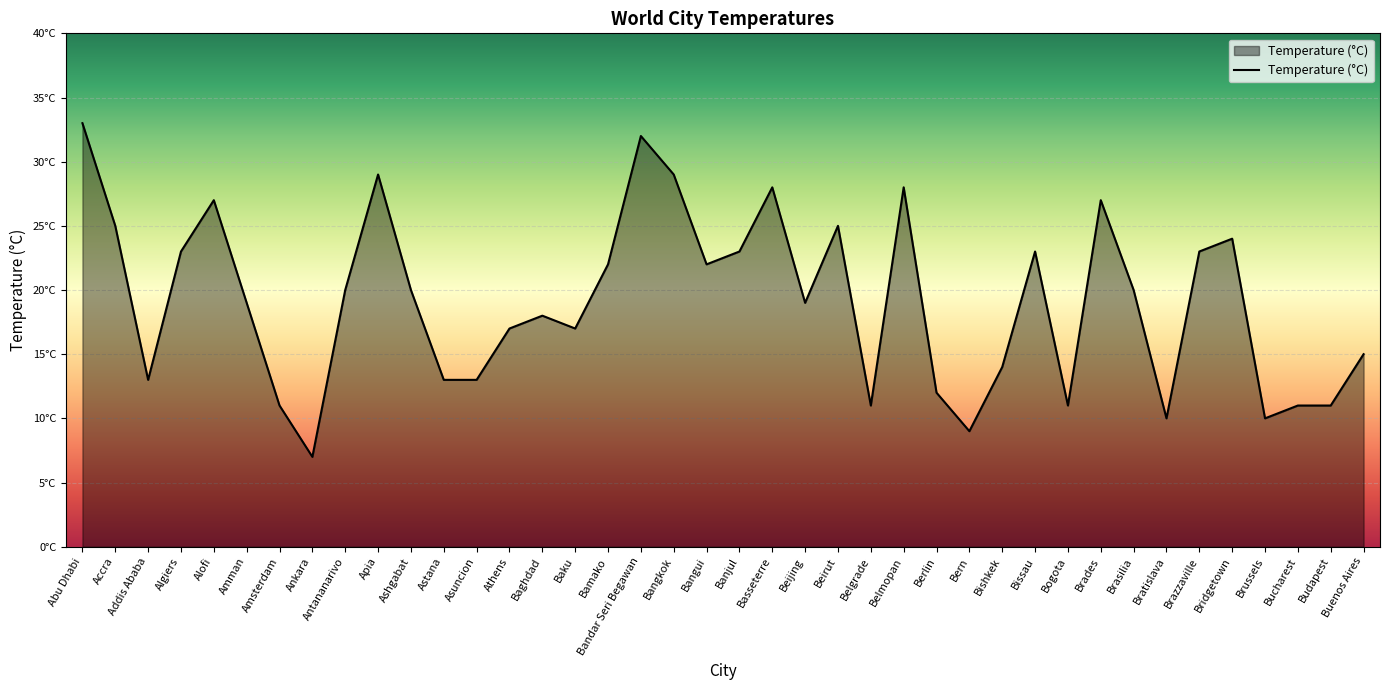

Between Algiers and Bogota, which is larger?

Algiers